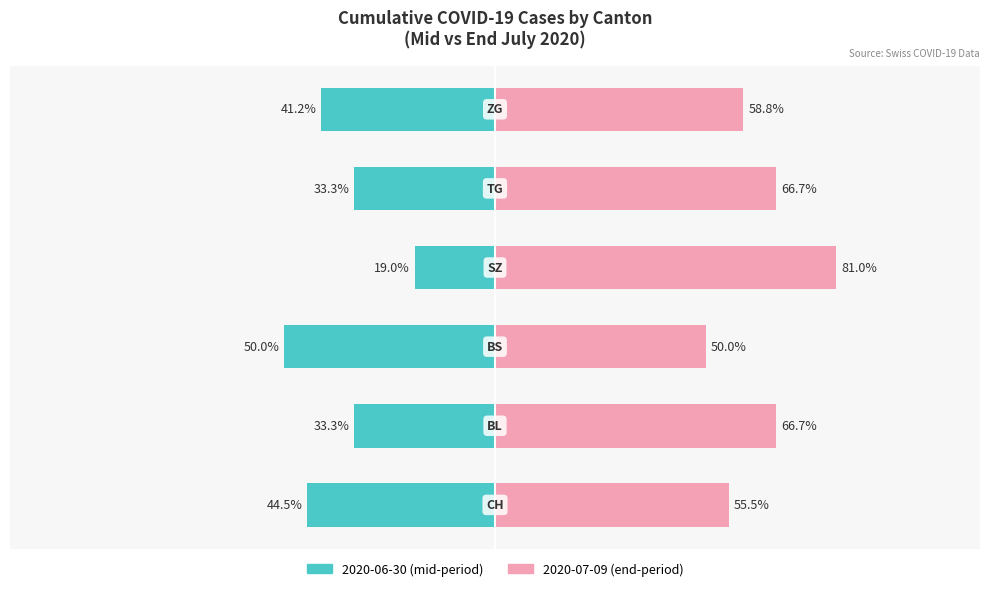

Reading right to left, what are all the values shown in this chart?

2020-06-30 (mid): 5=-41.2	4=-33.3	3=-19.0	2=-50.0	1=-33.3	0=-44.5
2020-07-09 (end): 5=58.8	4=66.7	3=81.0	2=50.0	1=66.7	0=55.5